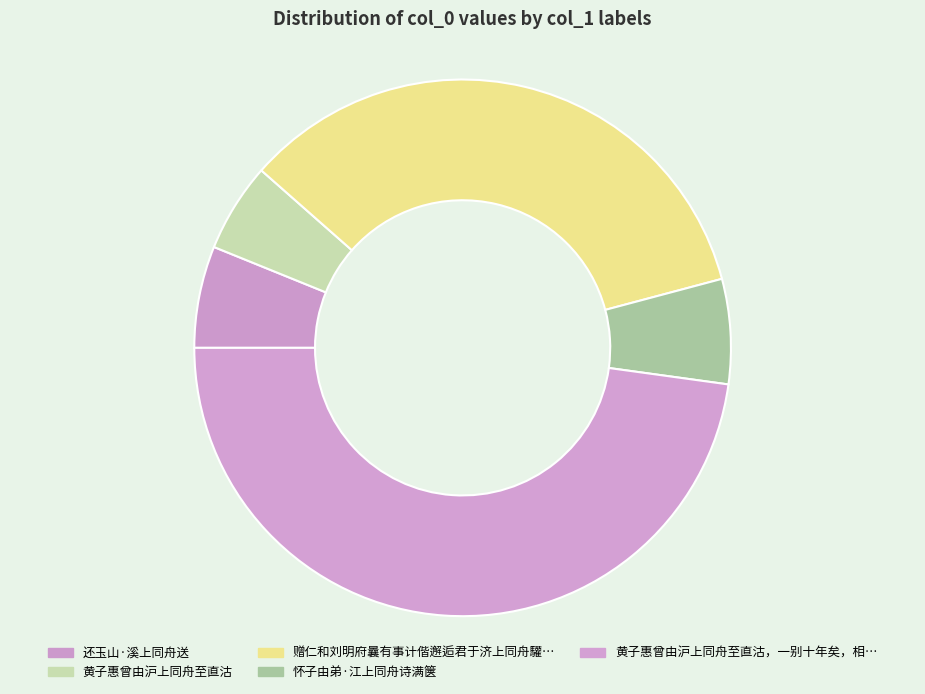

To the nearest percent, what is the average slice percentage?

20%